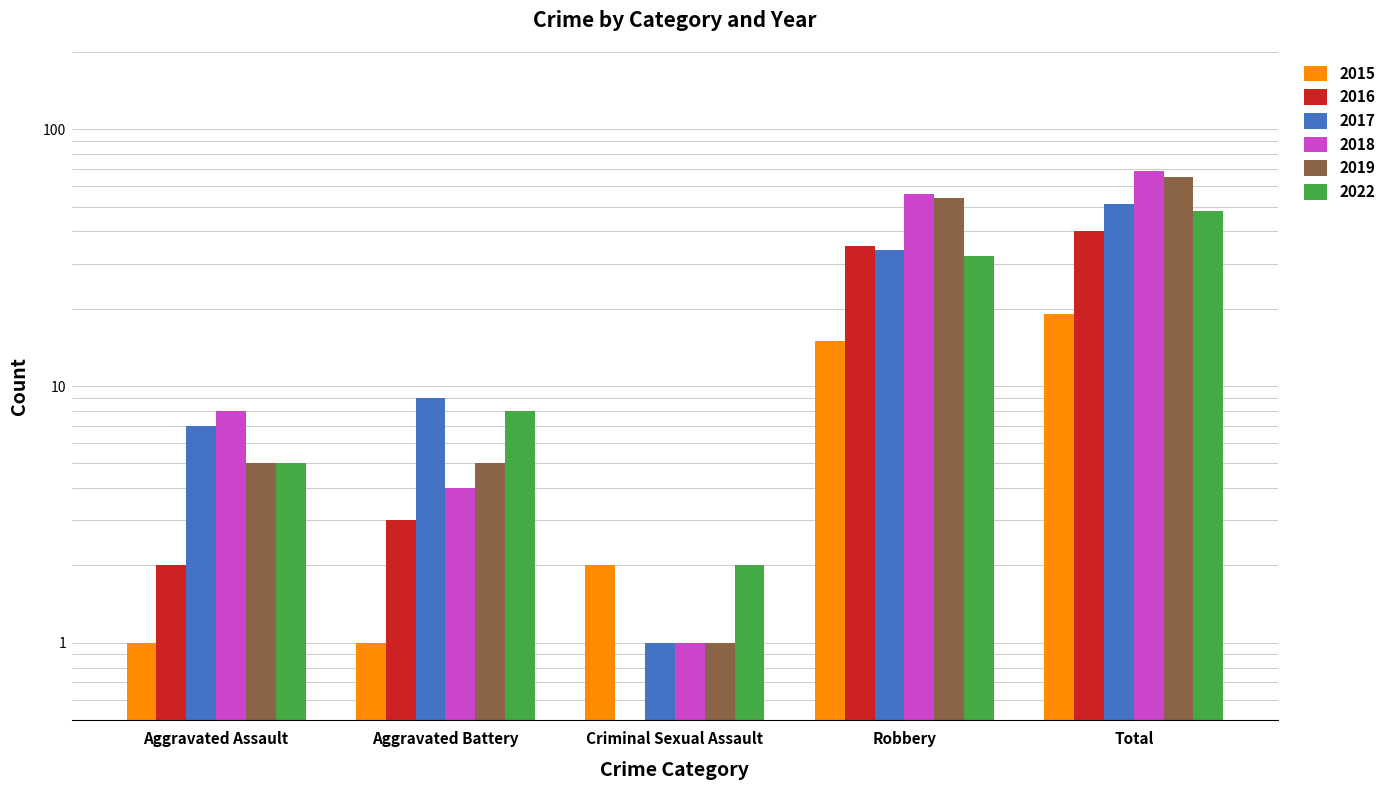

True or false: 2015 has a value of 1.0 at Aggravated Battery.

True